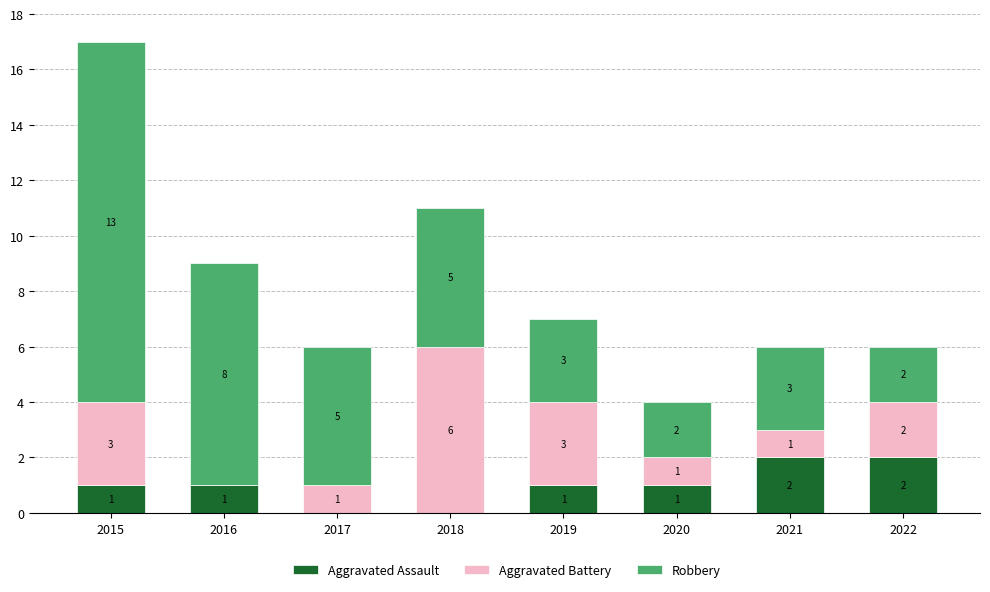

How many data points does each series have?

8